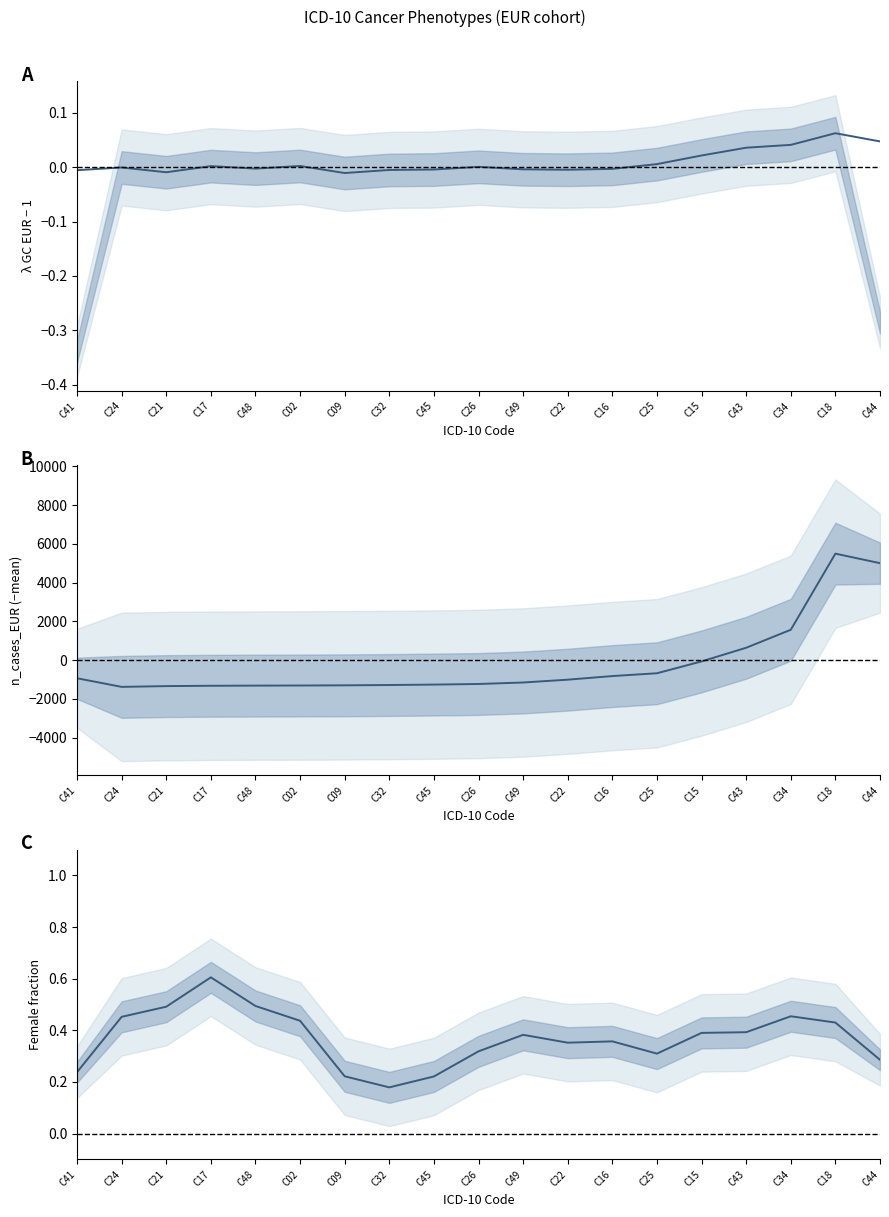

What is the difference between the highest and lowest values at C02?

1314.5